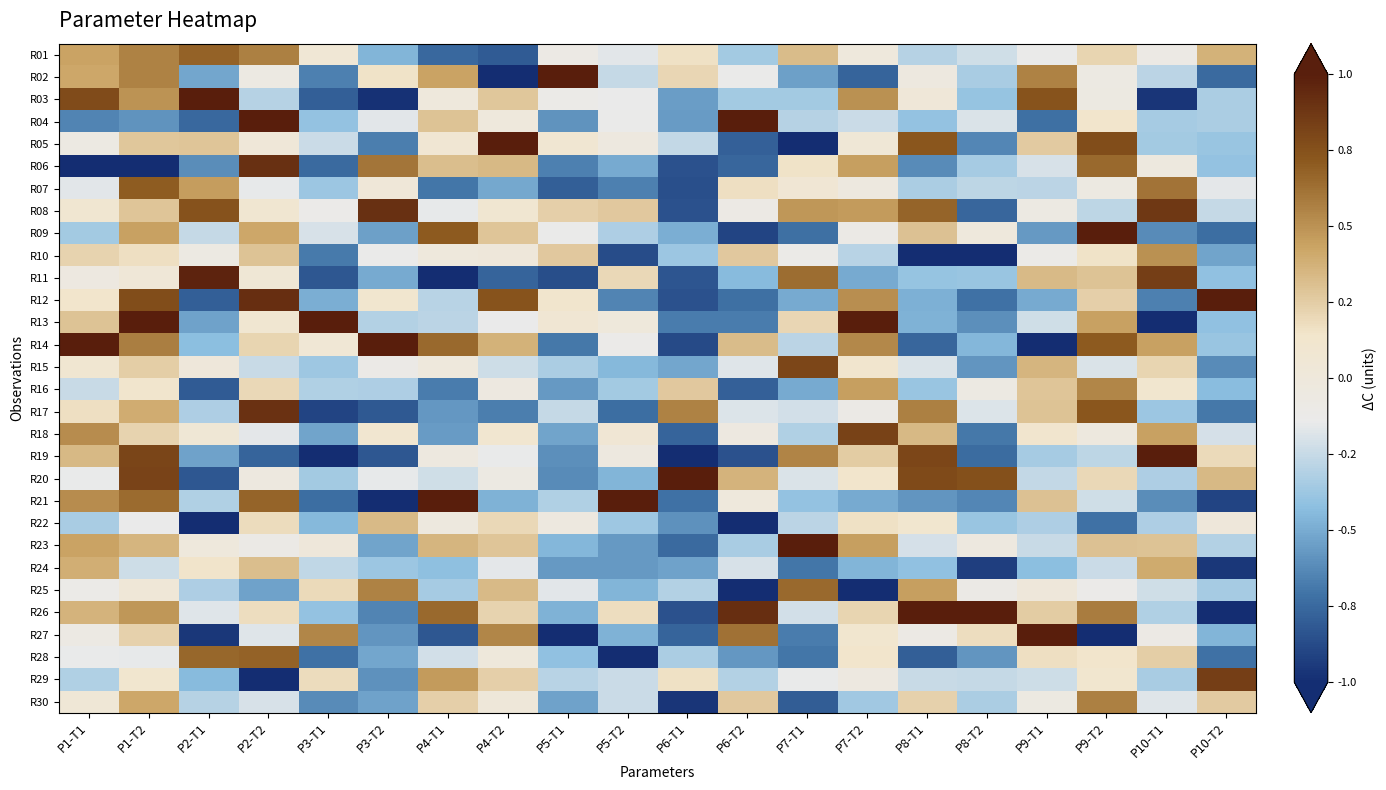

At P5-T2, list the series in order from smallest to largest.

R28, R10, R17, R07, R12, R24, R23, R06, R27, R20, R25, R15, R22, R16, R09, R02, R30, R29, R01, R03, R04, R14, R05, R19, R13, R18, R26, R11, R08, R21